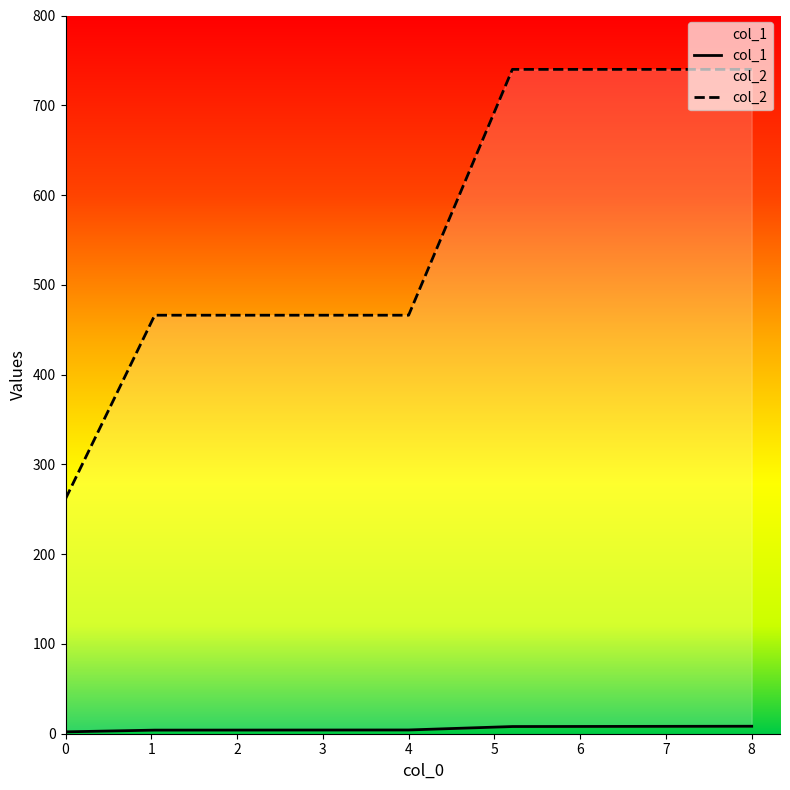

What is the label of the 1st point from the right?

8.0